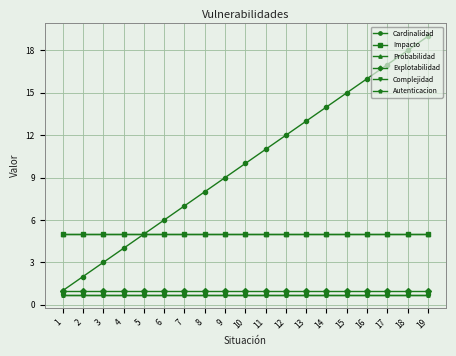

Reading left to right, extract all data points from this chart.

Cardinalidad: 1.0	2.0	3.0	4.0	5.0	6.0	7.0	8.0	9.0	10.0	11.0	12.0	13.0	14.0	15.0	16.0	17.0	18.0	19.0
Impacto: 5.0	5.0	5.0	5.0	5.0	5.0	5.0	5.0	5.0	5.0	5.0	5.0	5.0	5.0	5.0	5.0	5.0	5.0	5.0
Probabilidad: 5.0	5.0	5.0	5.0	5.0	5.0	5.0	5.0	5.0	5.0	5.0	5.0	5.0	5.0	5.0	5.0	5.0	5.0	5.0
Explotabilidad: 1.0	1.0	1.0	1.0	1.0	1.0	1.0	1.0	1.0	1.0	1.0	1.0	1.0	1.0	1.0	1.0	1.0	1.0	1.0
Complejidad: 0.7	0.7	0.7	0.7	0.7	0.7	0.7	0.7	0.7	0.7	0.7	0.7	0.7	0.7	0.7	0.7	0.7	0.7	0.7
Autenticacion: 0.7	0.7	0.7	0.7	0.7	0.7	0.7	0.7	0.7	0.7	0.7	0.7	0.7	0.7	0.7	0.7	0.7	0.7	0.7